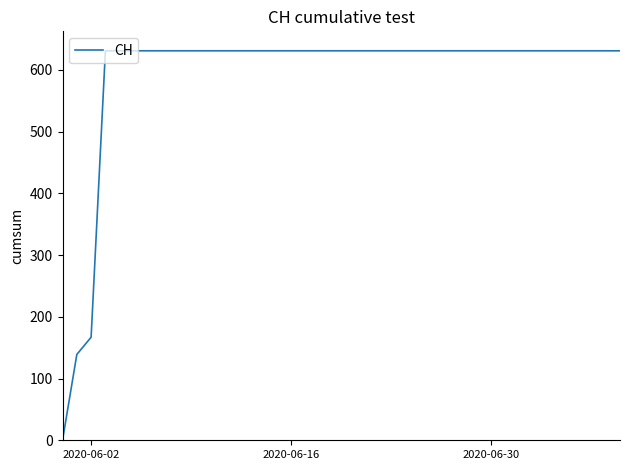

Reading right to left, what are all the values shown in this chart?

631	631	631	631	631	631	631	631	631	631	631	631	631	631	631	631	631	631	631	631	631	631	631	631	631	631	631	631	631	631	631	631	631	631	631	631	631	167	139	0